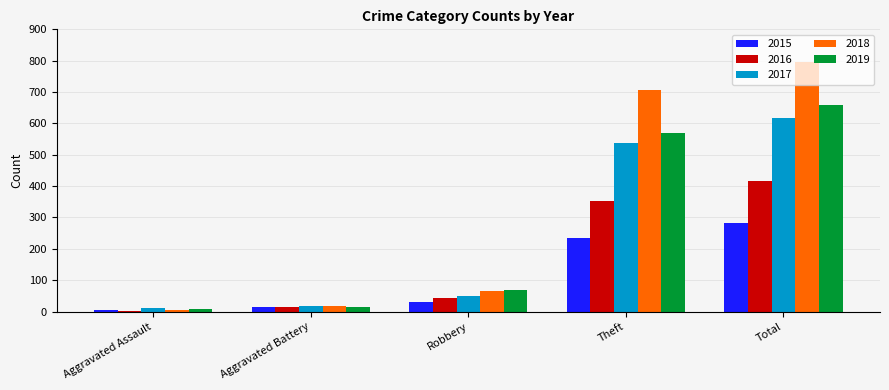

Is it true that 2015 equals 30 at Robbery?

True